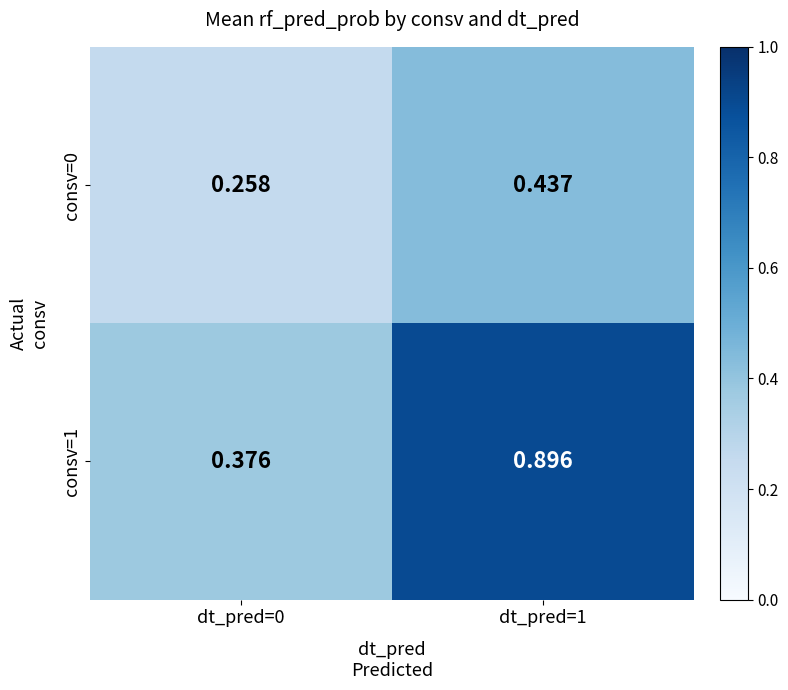

Is the value of consv=0 at dt_pred=1 greater than the value of consv=1 at dt_pred=0?

Yes